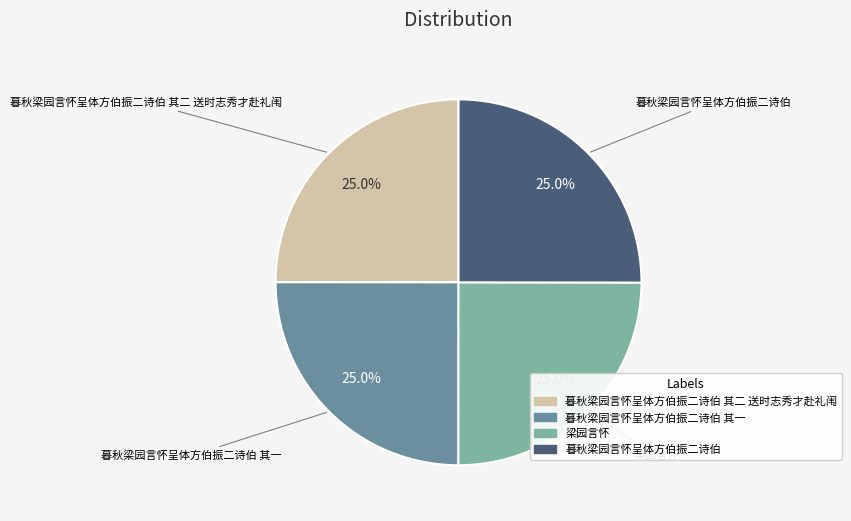

Does any single category account for the majority?

No